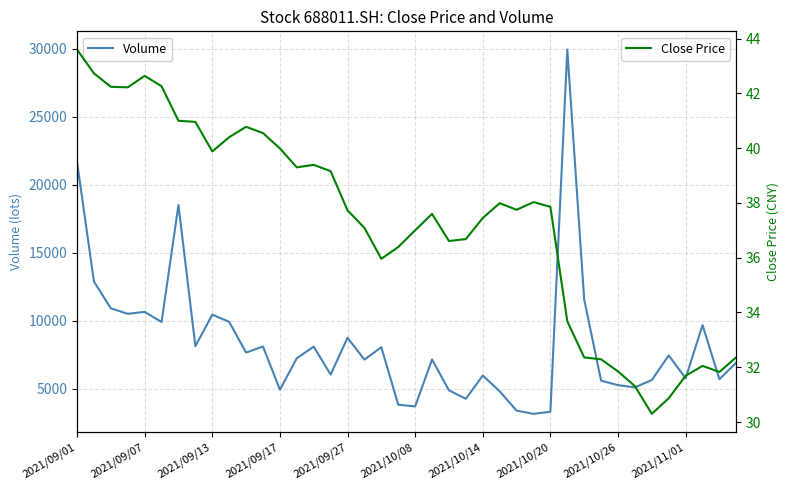

What position from the left is 11?

12